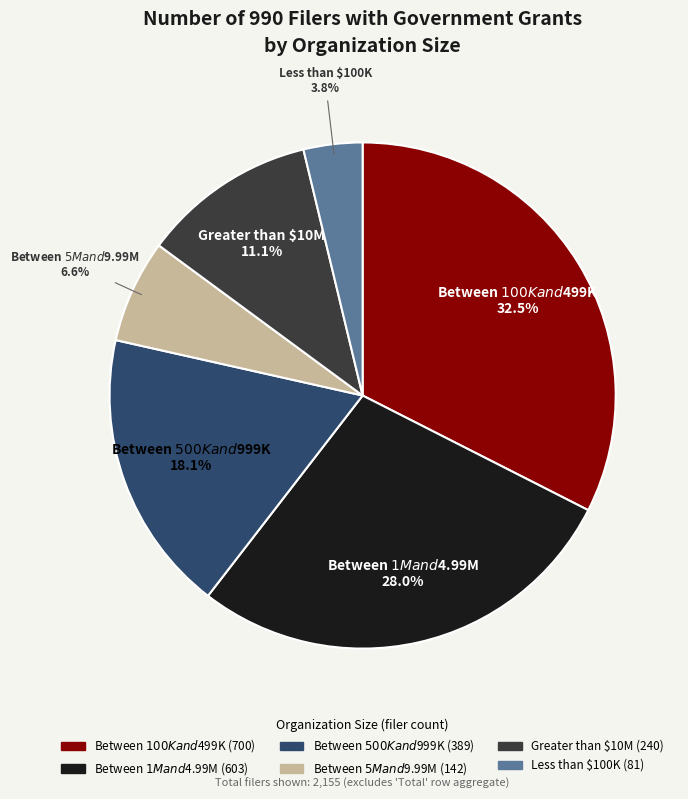

To the nearest percent, what is the difference between the largest and smallest slice percentages?

29%